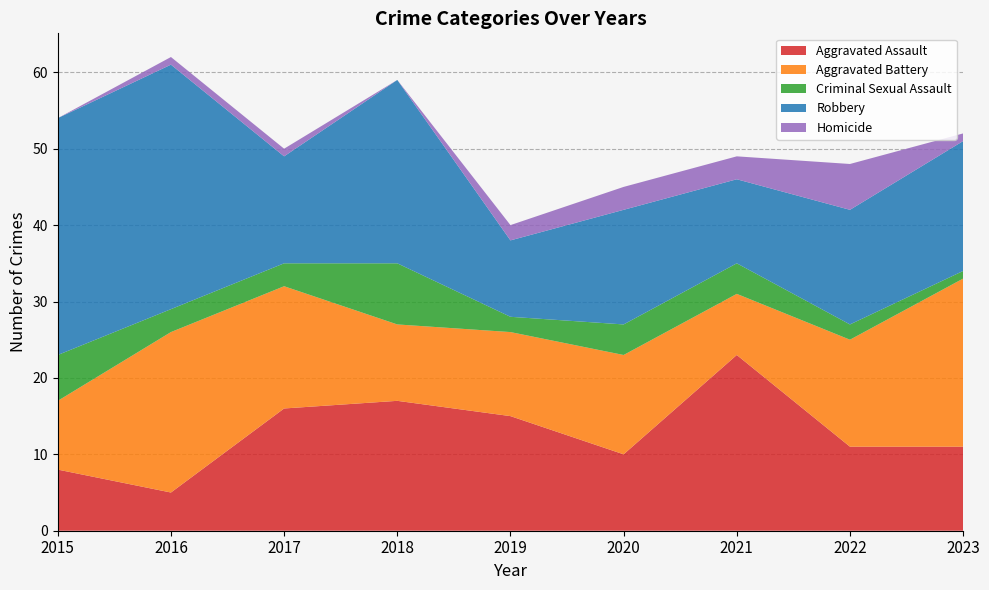

Reading left to right, extract all data points from this chart.

Aggravated Assault: 2015=8	2016=5	2017=16	2018=17	2019=15	2020=10	2021=23	2022=11	2023=11
Aggravated Battery: 2015=9	2016=21	2017=16	2018=10	2019=11	2020=13	2021=8	2022=14	2023=22
Criminal Sexual Assault: 2015=6	2016=3	2017=3	2018=8	2019=2	2020=4	2021=4	2022=2	2023=1
Robbery: 2015=31	2016=32	2017=14	2018=24	2019=10	2020=15	2021=11	2022=15	2023=17
Homicide: 2015=0	2016=1	2017=1	2018=0	2019=2	2020=3	2021=3	2022=6	2023=1